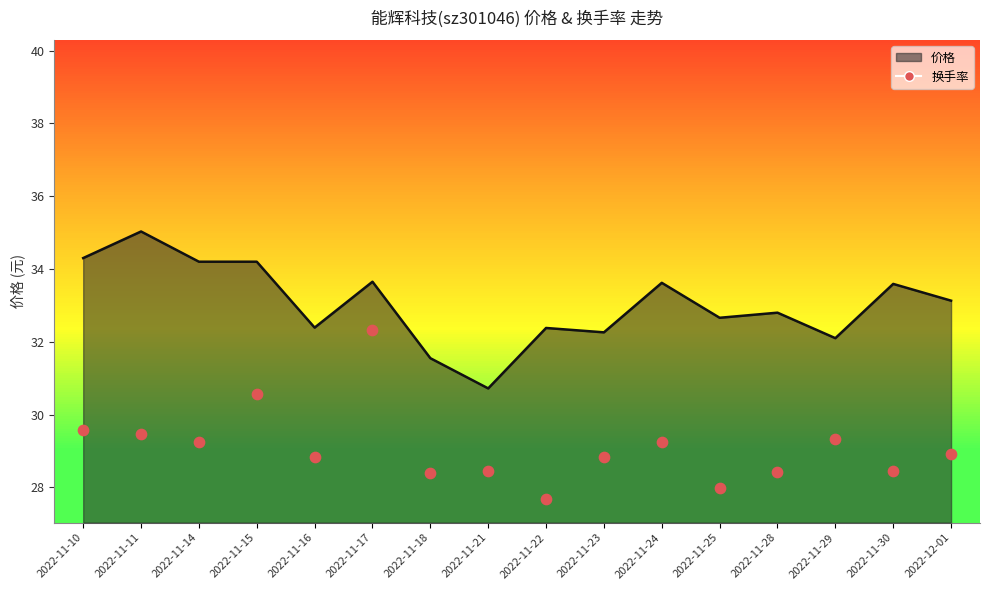

What is the change in value from 2022-11-16 to 2022-11-24?

+0.4